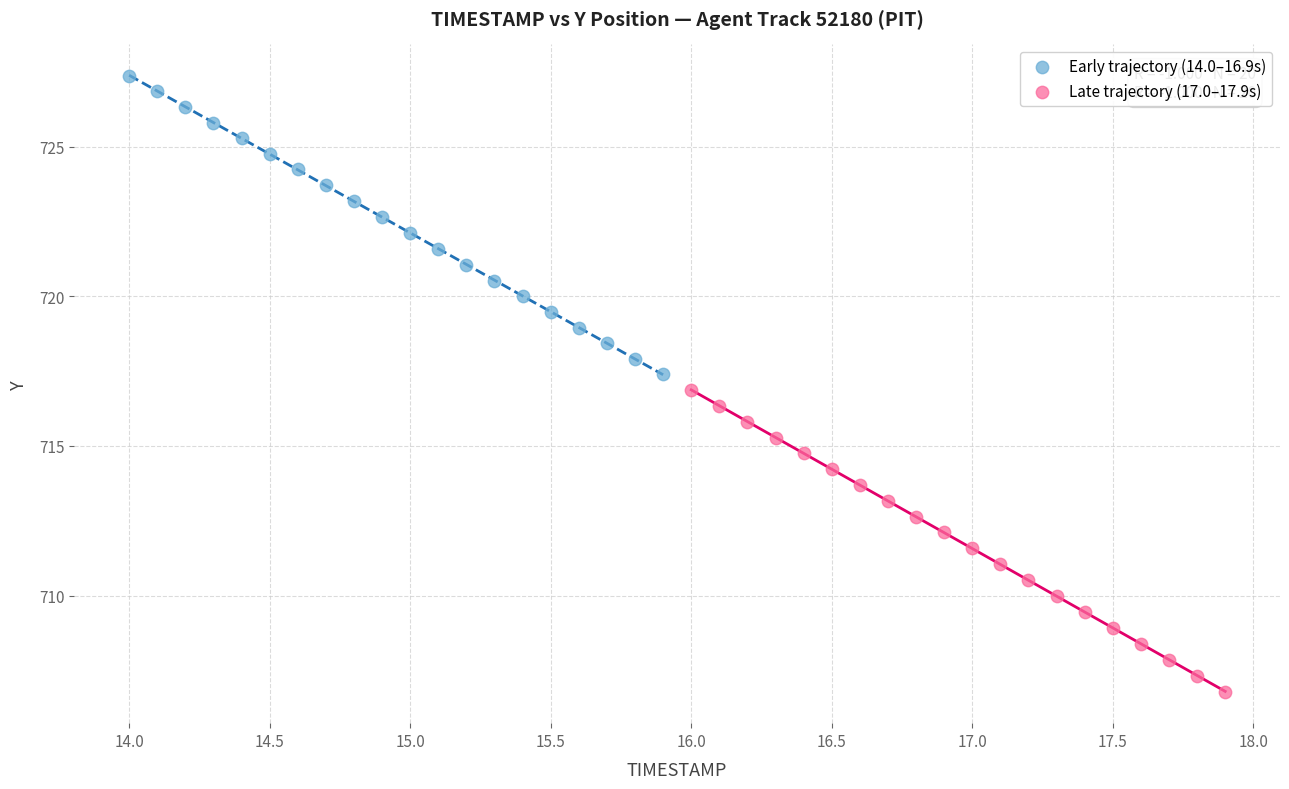

Which series has the largest Y range (max minus min)?

Late trajectory (17.0–17.9s)